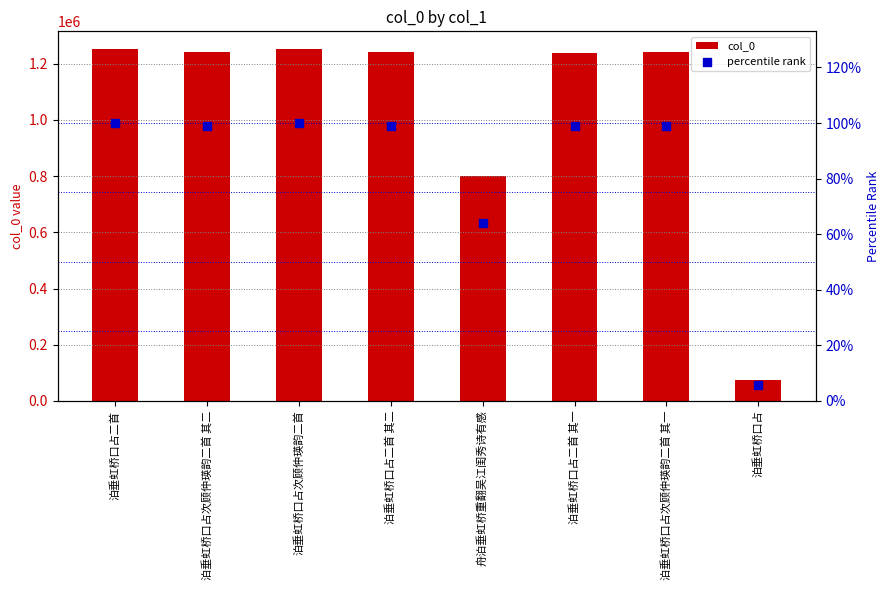

Which series has the widest spread of Y values?

col_0